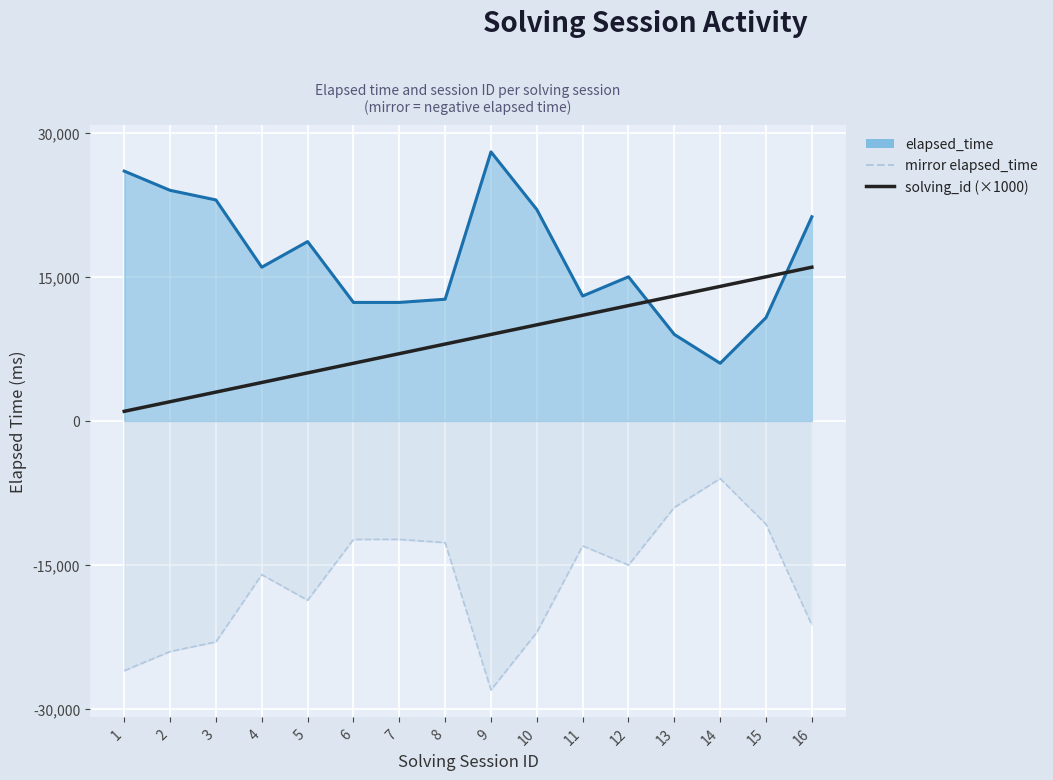

True or false: elapsed_time line and mirror elapsed_time dashed intersect in this chart.

False